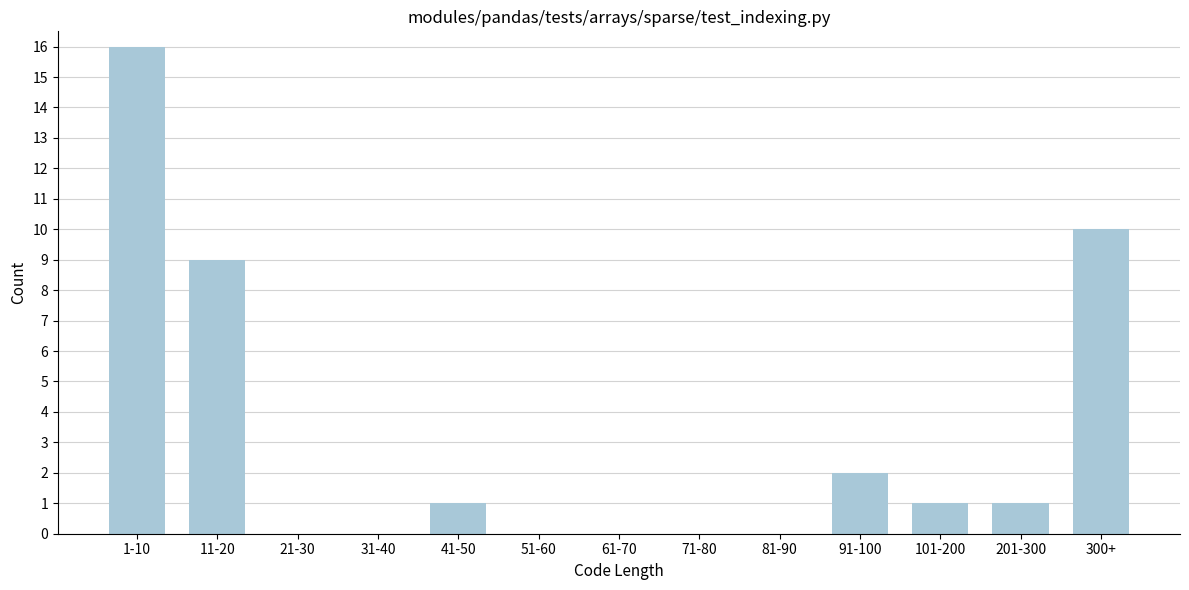

Reading left to right, list all the values displayed in this chart.

1-10=16	11-20=9	21-30=0	31-40=0	41-50=1	51-60=0	61-70=0	71-80=0	81-90=0	91-100=2	101-200=1	201-300=1	300+=10